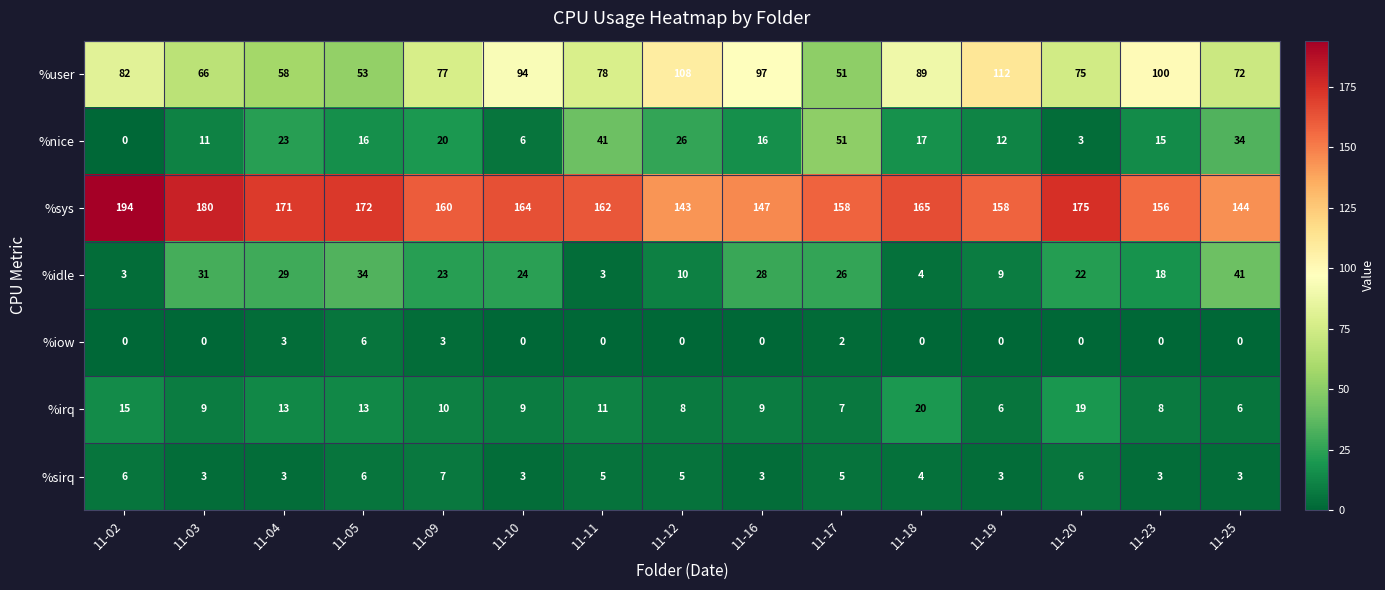

List the series in order of their peak value, highest first.

%sys, %user, %nice, %idle, %irq, %sirq, %iow